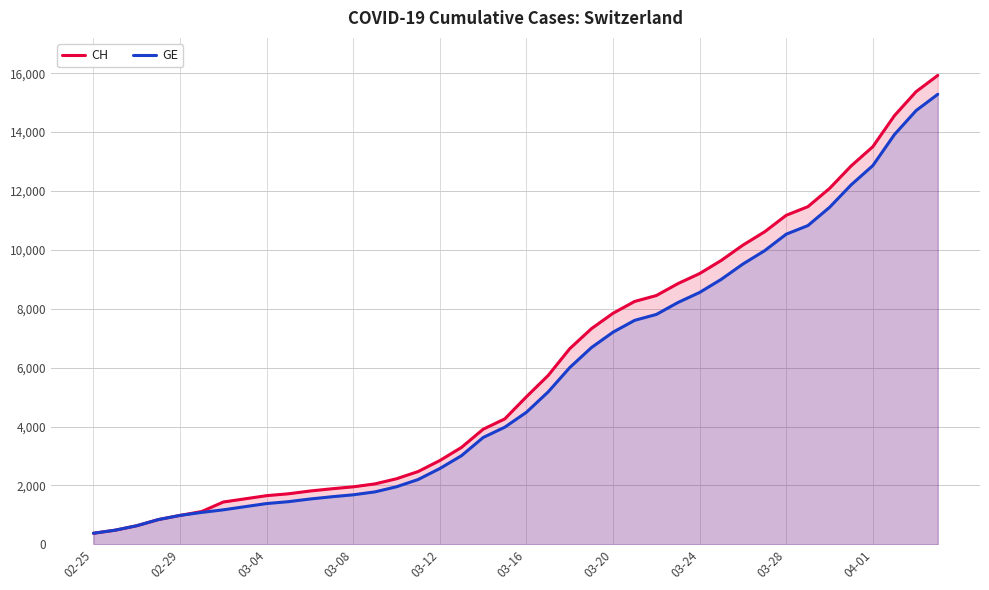

What is the value of the GE point at the 21st from the left?

4485